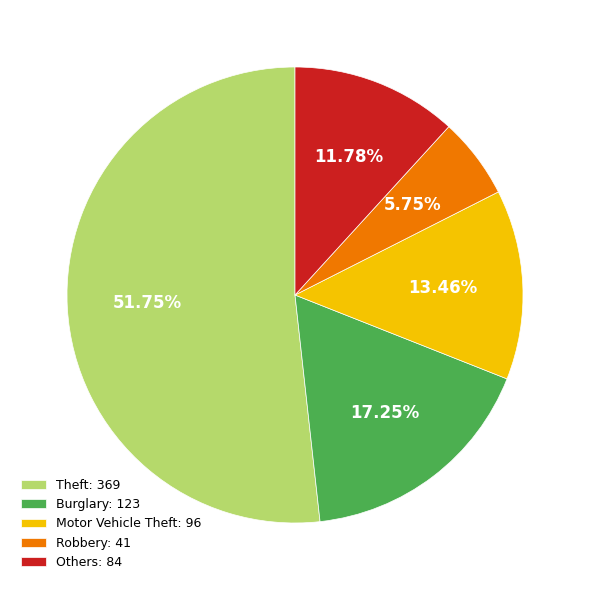

To the nearest percent, what is the average slice percentage?

20%